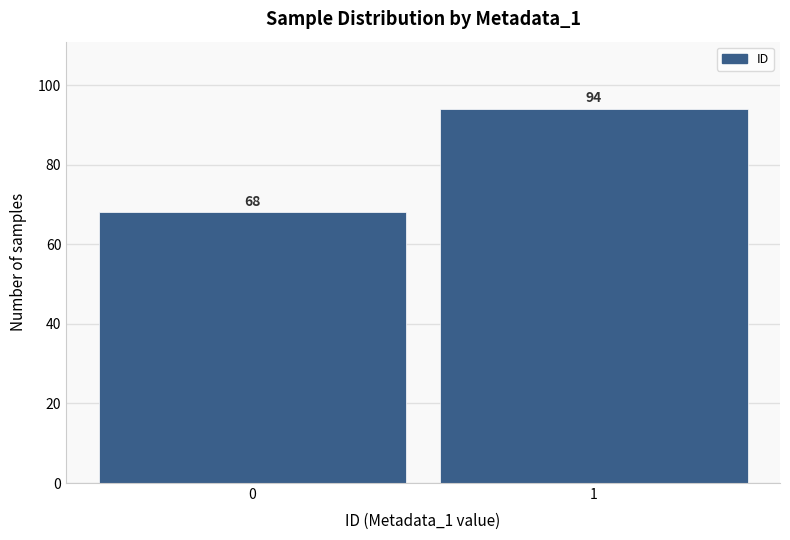

Reading left to right, transcribe all the data shown in this chart.

0=68	1=94